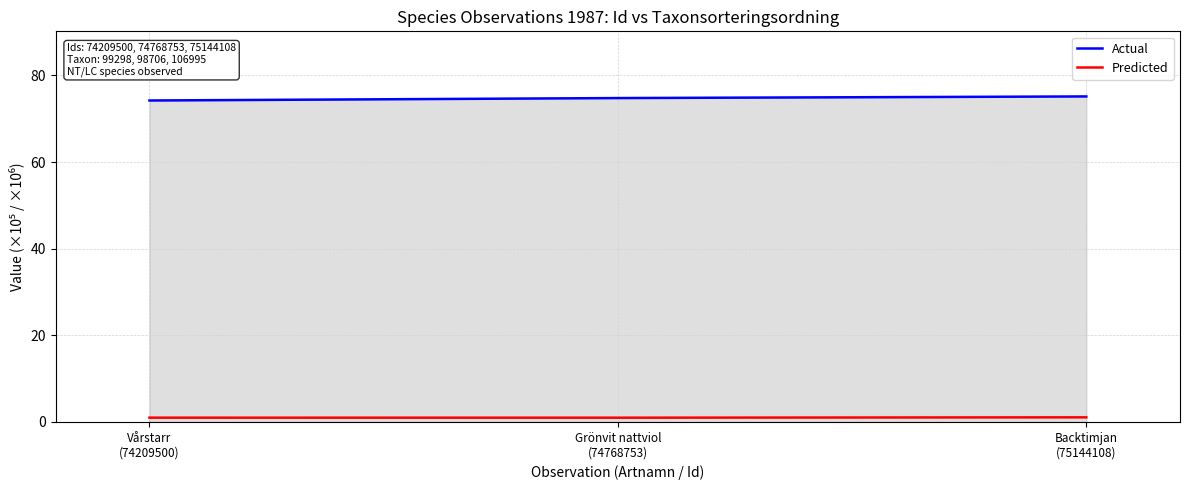

List the series in order of their peak value, highest first.

Actual, Predicted